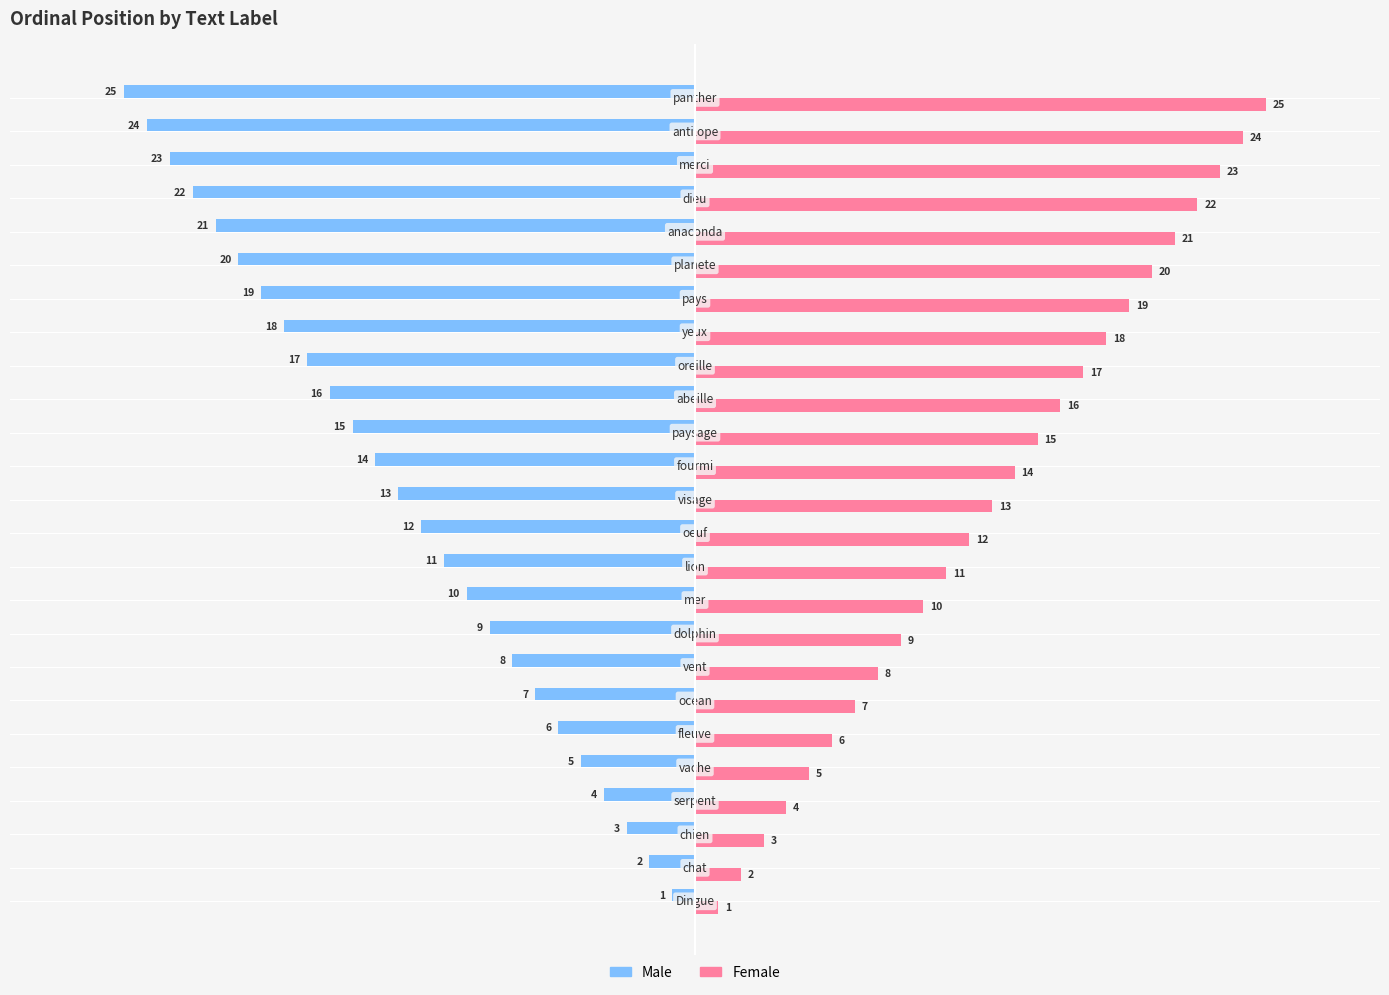

List the series in order of their overall mean, lowest first.

Male, Female